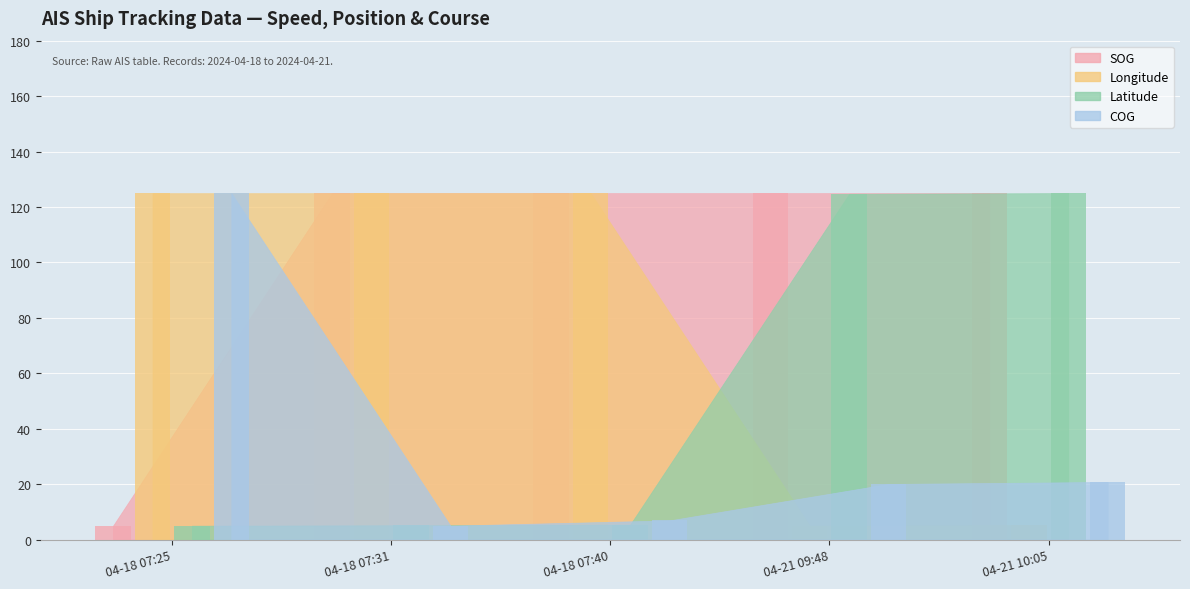

Which series has the largest range (max minus min)?

SOG